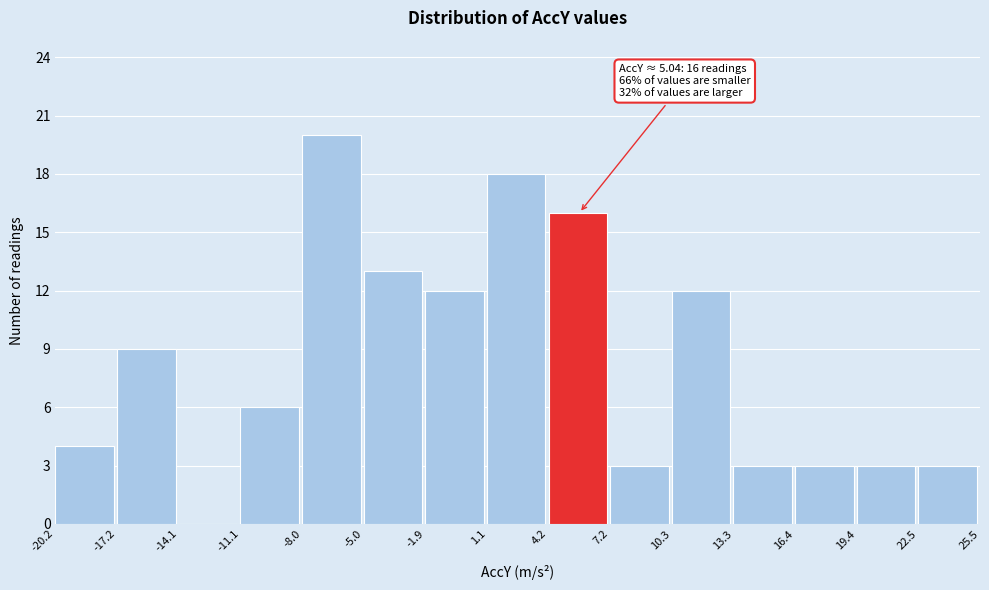

Which range on the x-axis has the tallest bar?

-8.0 to -5.0